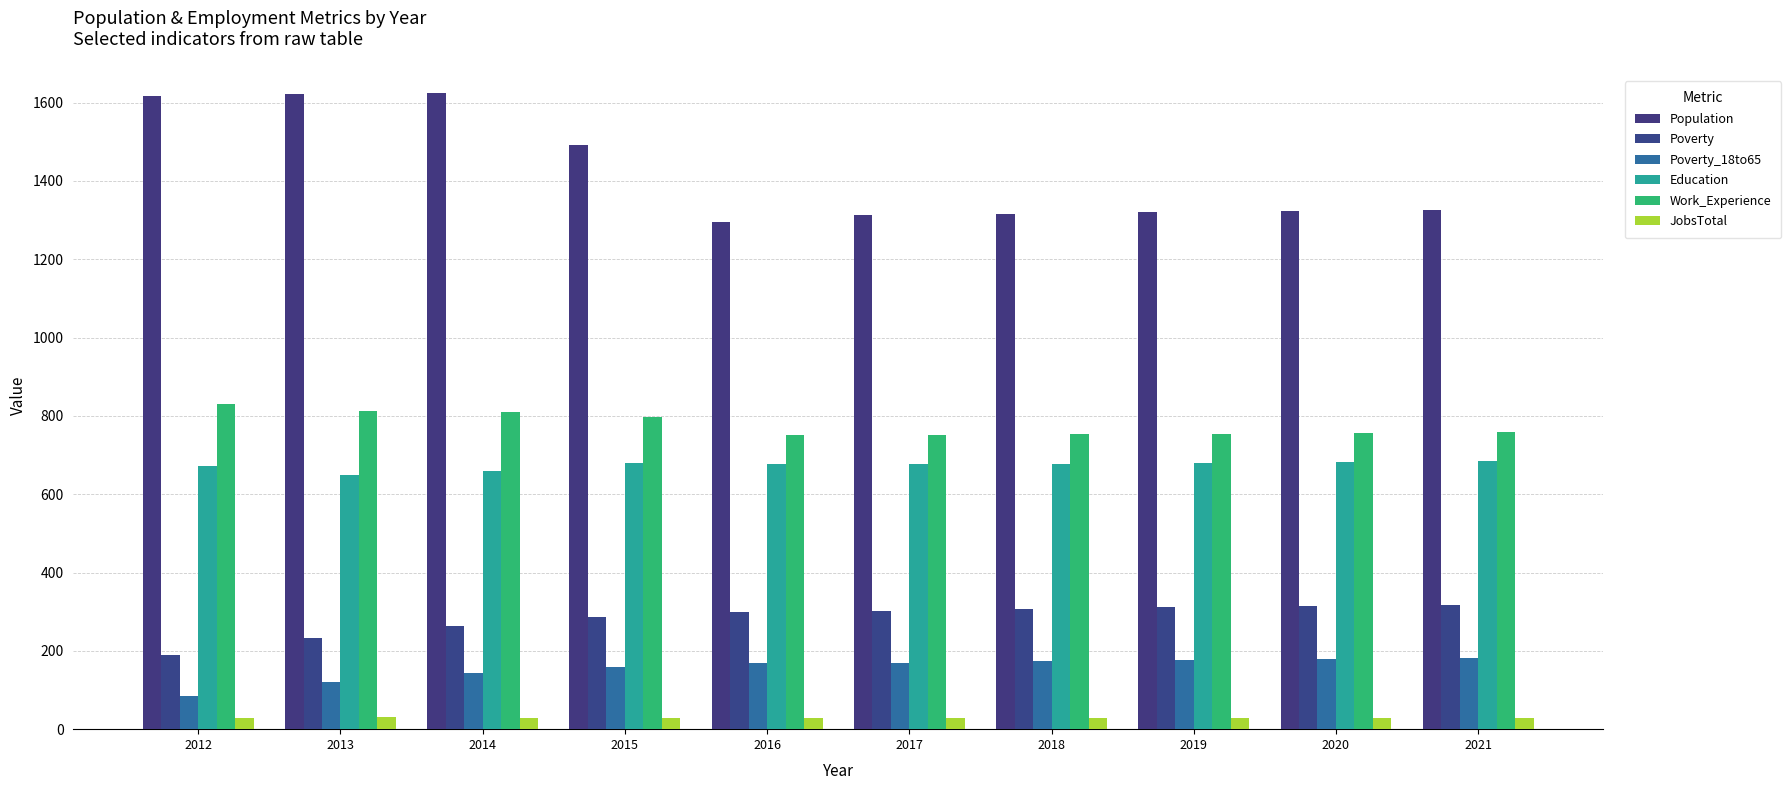

What is the sum of all Poverty values?

2825